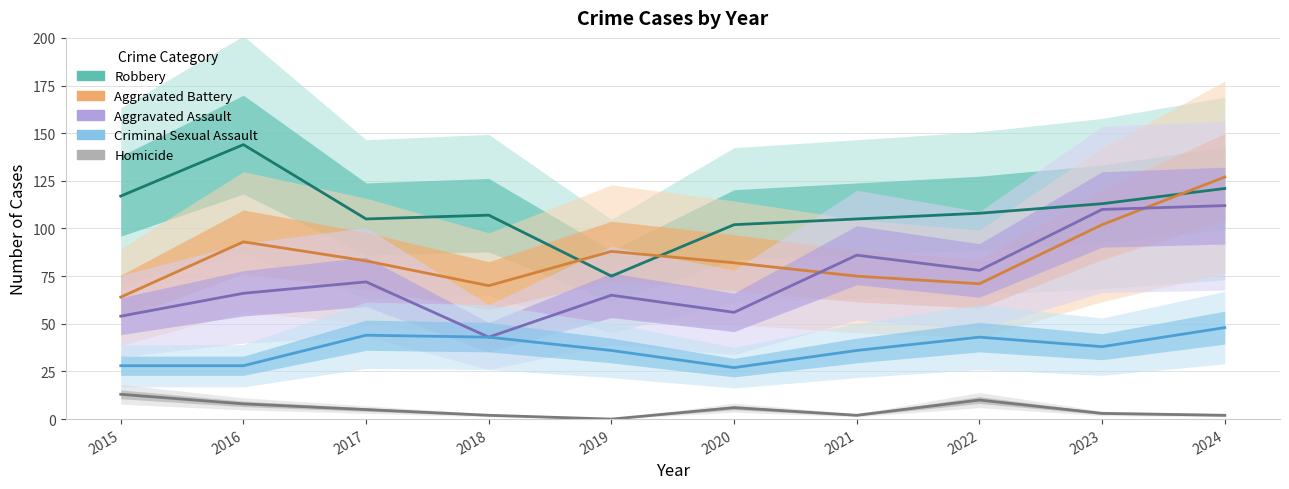

Is the value of Robbery at 2018 greater than the value of Aggravated Assault at 2018?

Yes